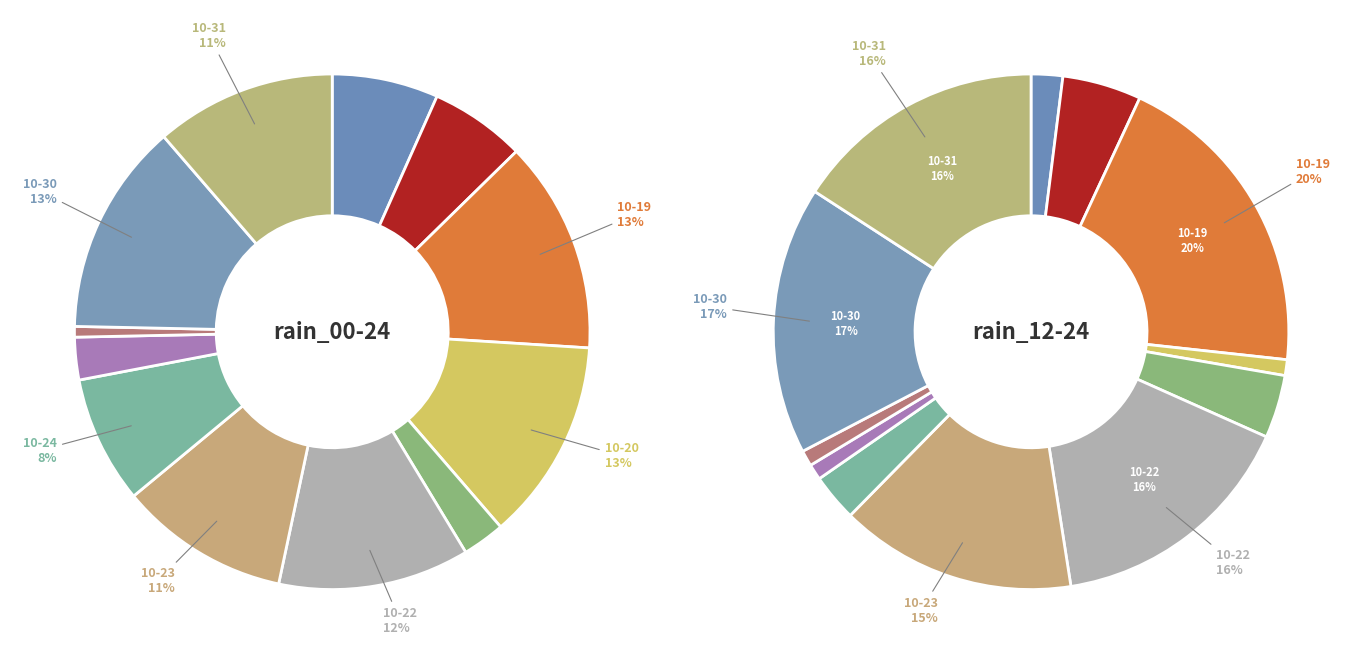

To the nearest percent, what is the combined percentage of 2023-10-17 and 2023-10-27?

9%